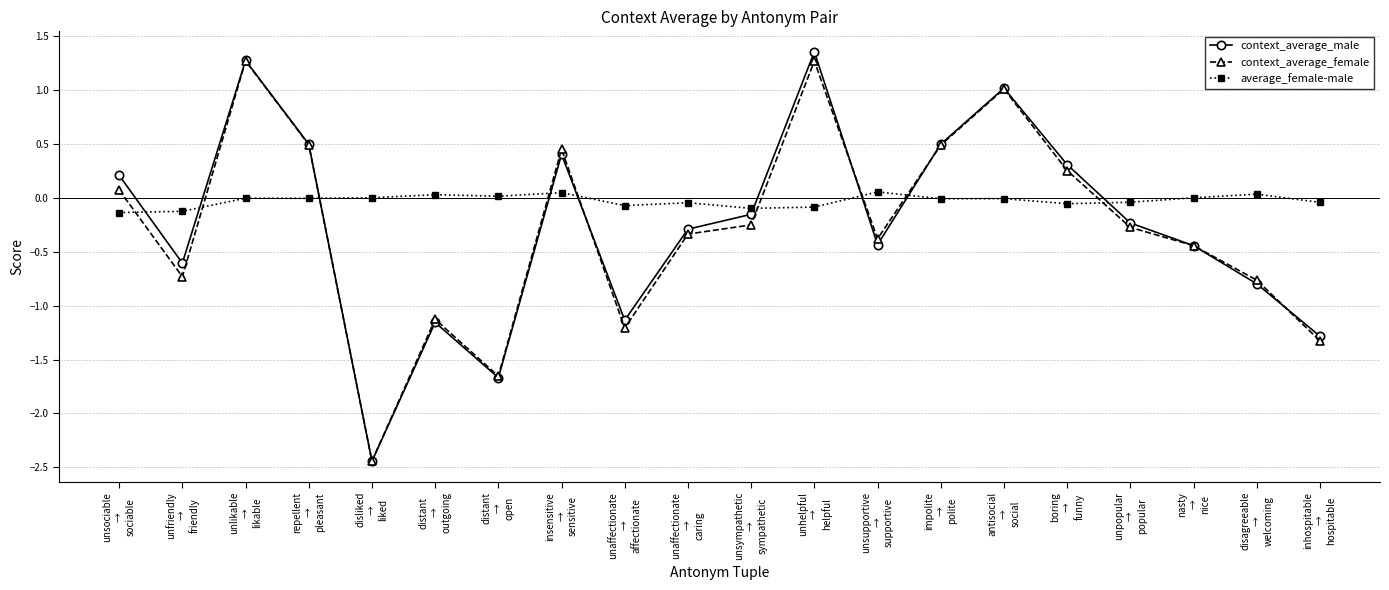

What is the maximum value for context_average_female?

1.3